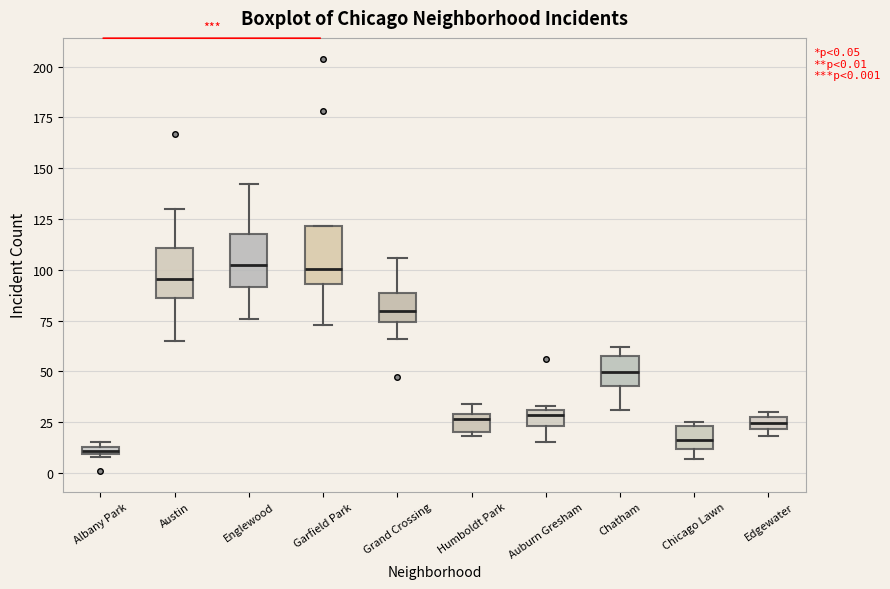

Which box's median line is the lowest?

Albany Park